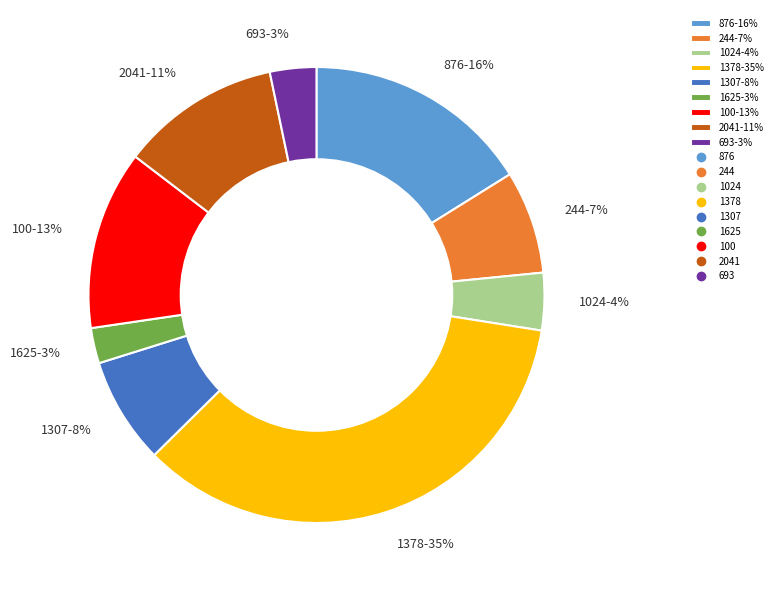

The 1024 slice represents 4% of the pie. True or false?

True